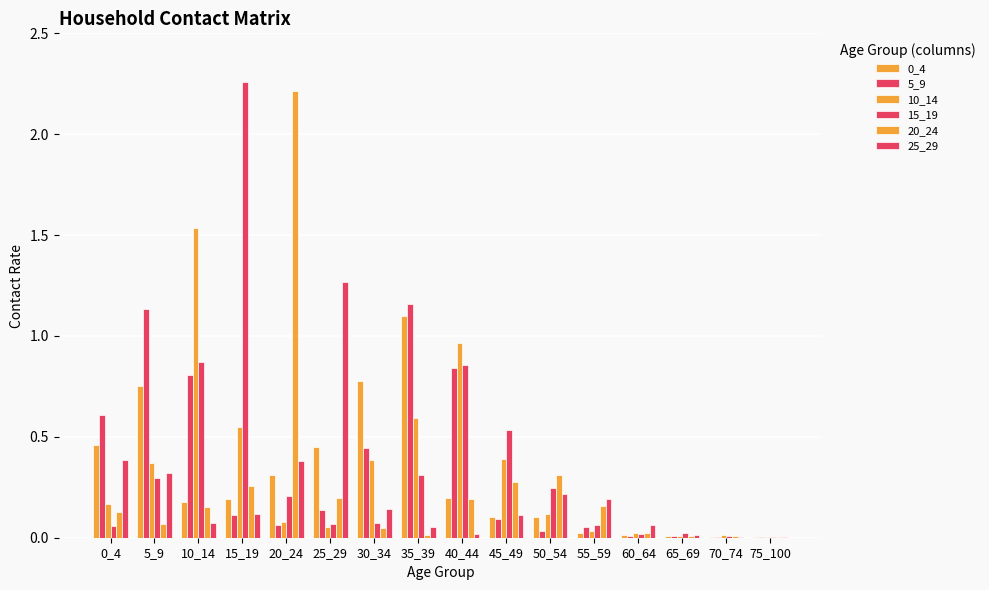

The value of 10_14 at 45_49 is 0.4. True or false?

True